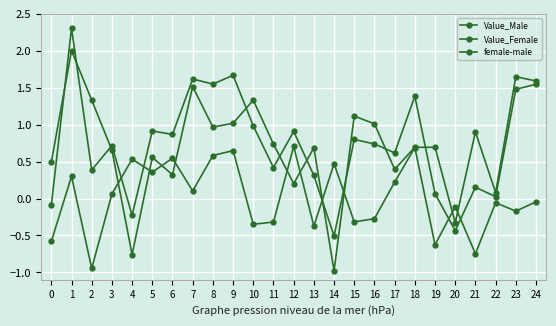

How many interior local peaks does the Value_Male series have?

9